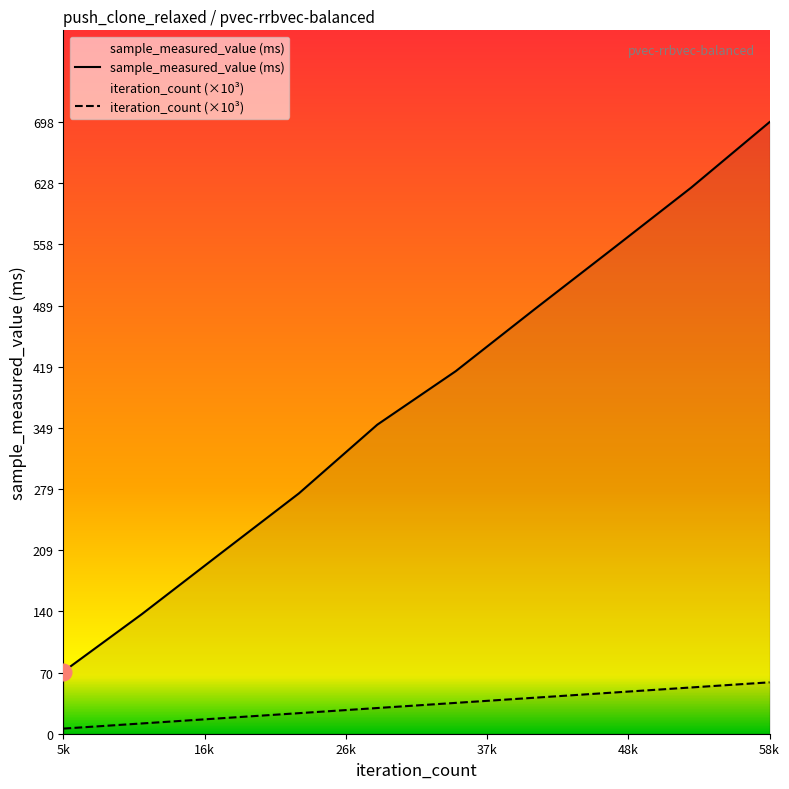

Which series has the largest total across all categories?

sample_measured_value (ms)